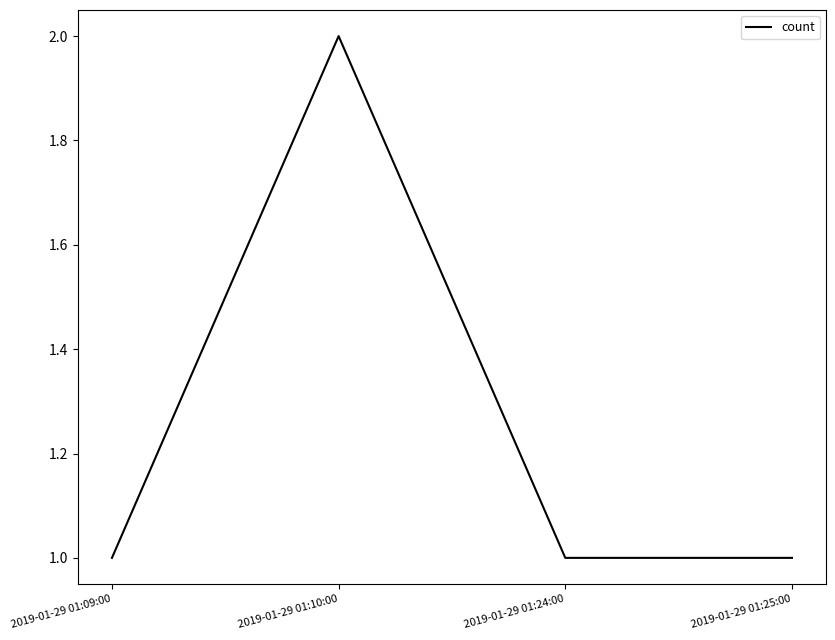

Is it true that the value at 2019-01-29 01:10:00 is 3?

False